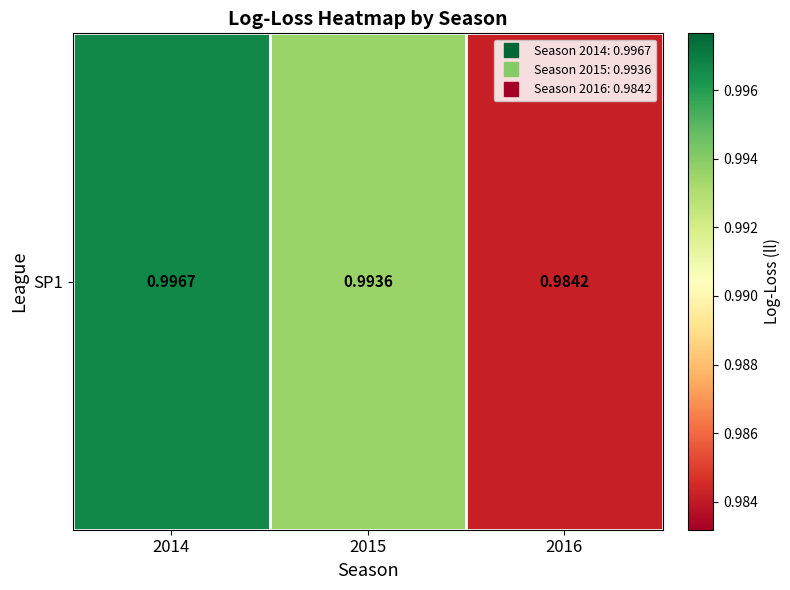

Reading left to right, extract all data points from this chart.

2014=1.0	2015=1.0	2016=1.0